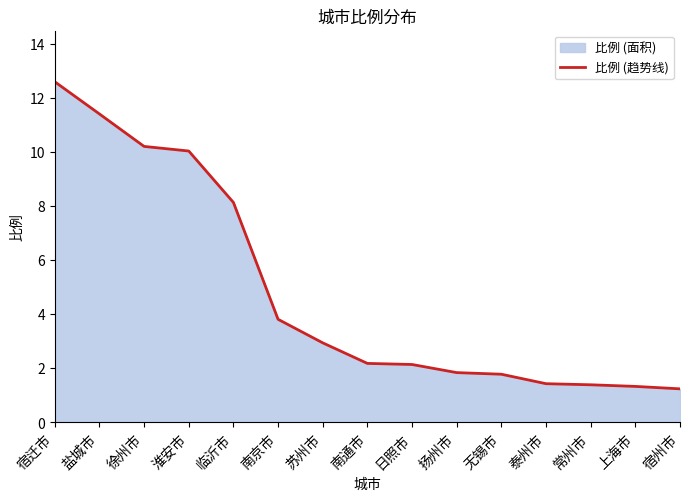

At which category does the chart reach its minimum across all series?

宿州市